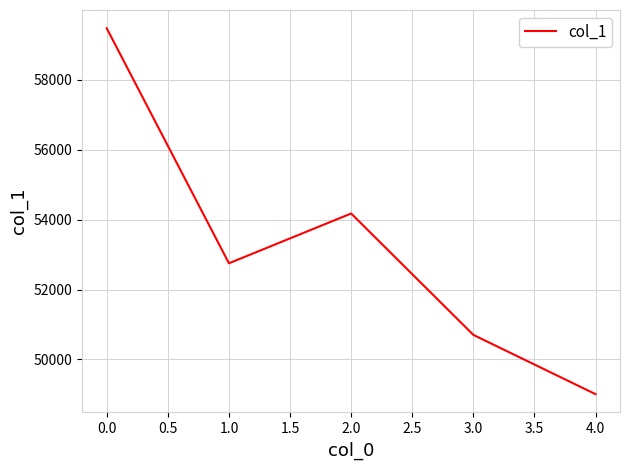

Is it true that the value at 3.0 is 34018?

False